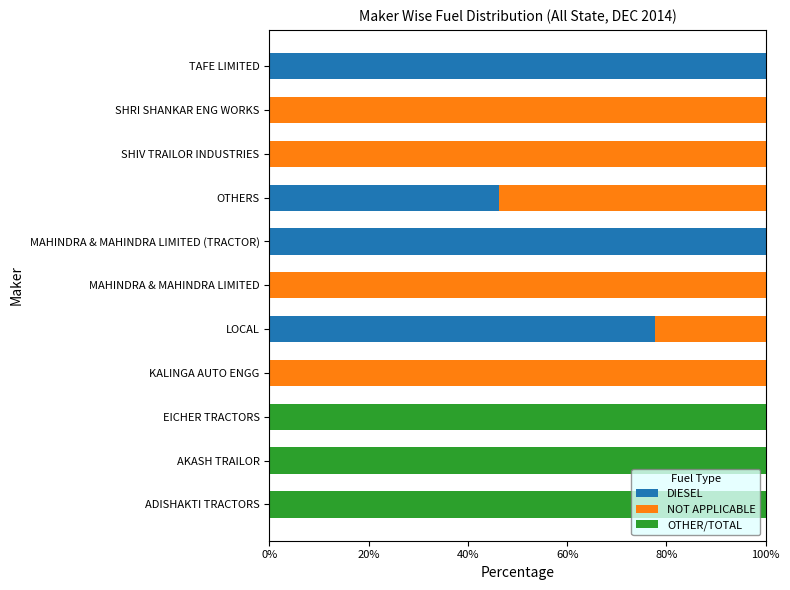

The DIESEL series shows -35.2 at AKASH TRAILOR. True or false?

False